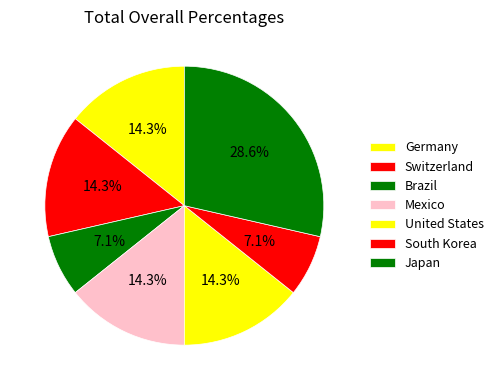

What is the smallest slice in the pie chart?

Brazil